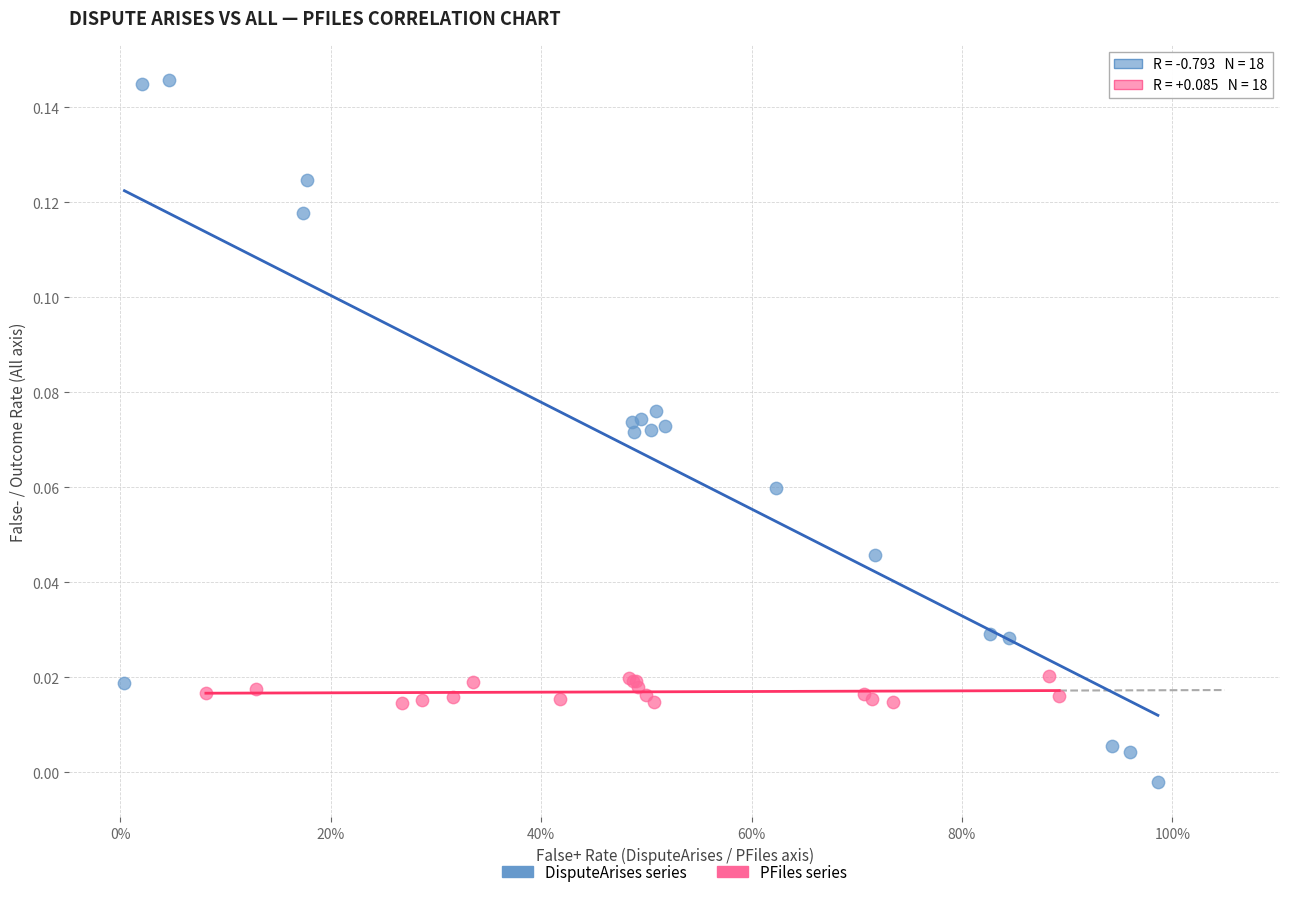

Which series contains the highest Y value?

DisputeArises series